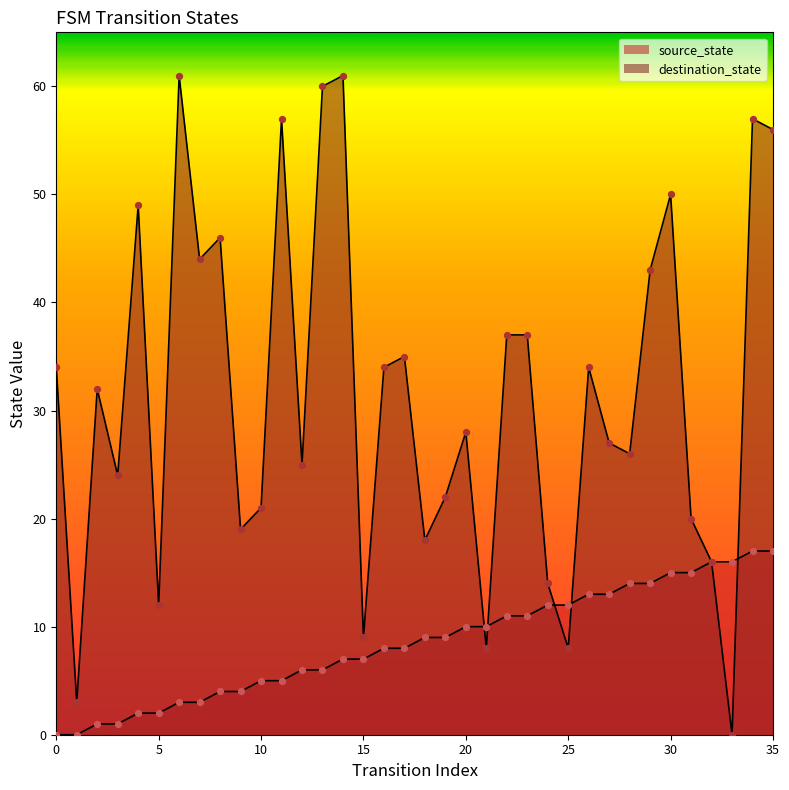

At how many categories does at least one series exceed 10?

33